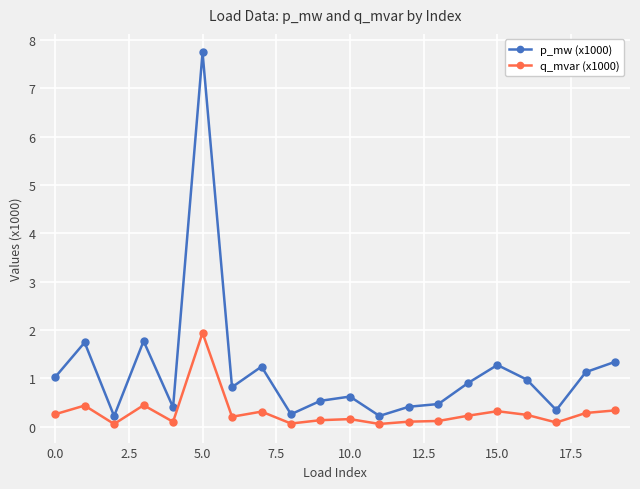

True or false: q_mvar (x1000) has more than 0 points higher than both neighbors.

True